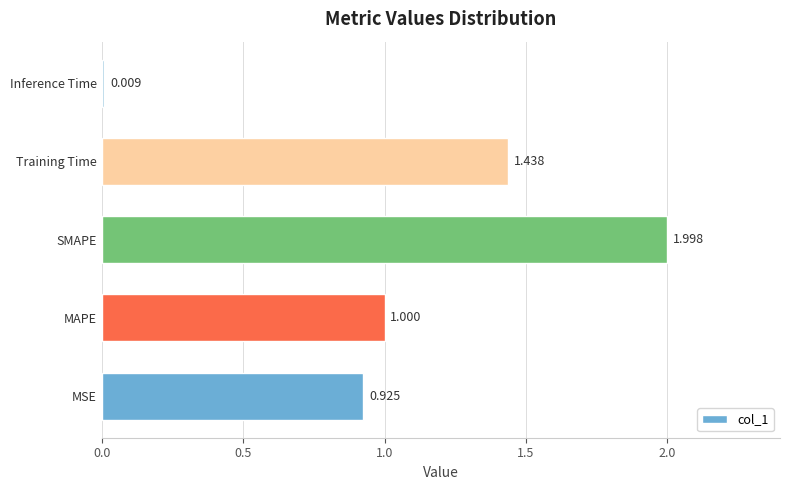

Rank the categories by value from highest to lowest.

SMAPE, Training Time, MAPE, MSE, Inference Time